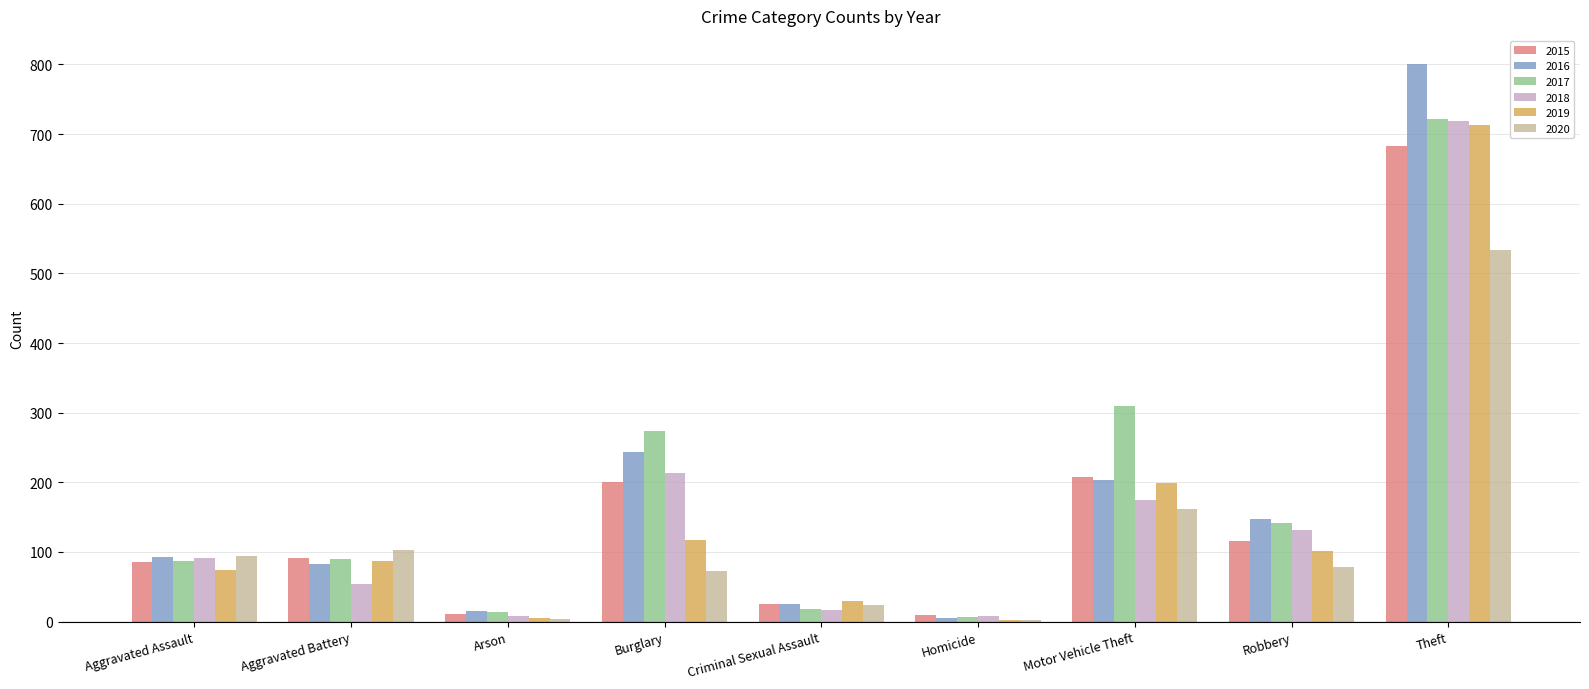

Is the value of 2019 at Burglary greater than the value of 2015 at Aggravated Battery?

Yes